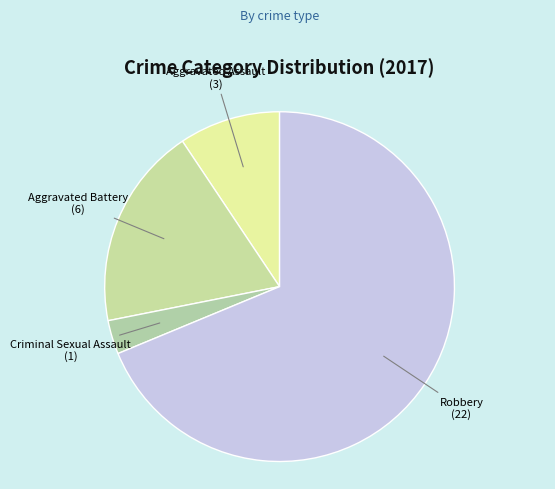

The Robbery slice represents 83% of the pie. True or false?

False